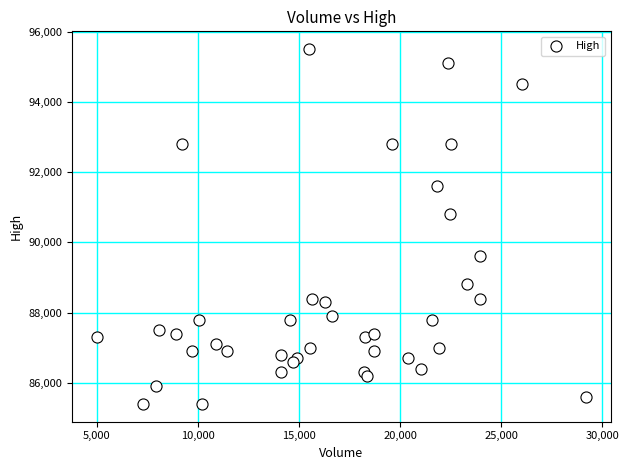

What Y value in the scatter plot is closest to 90450?

90800